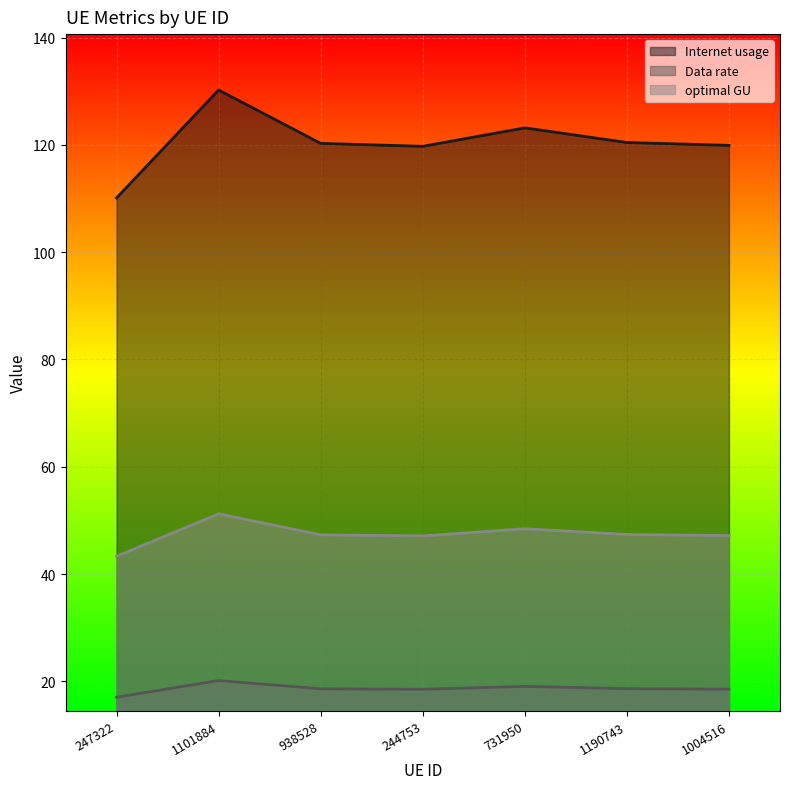

What are all the series names shown in the legend?

Internet usage, Data rate, optimal GU